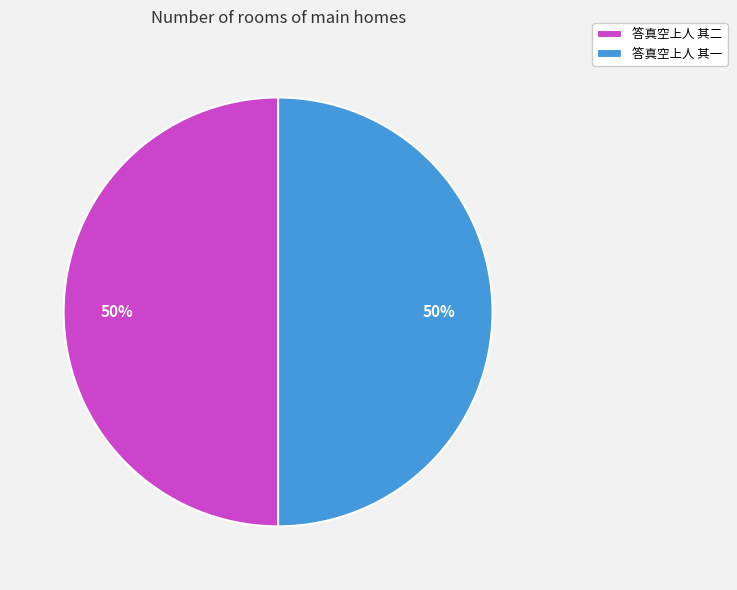

To the nearest percent, what portion does 答真空上人 其一 represent?

50%